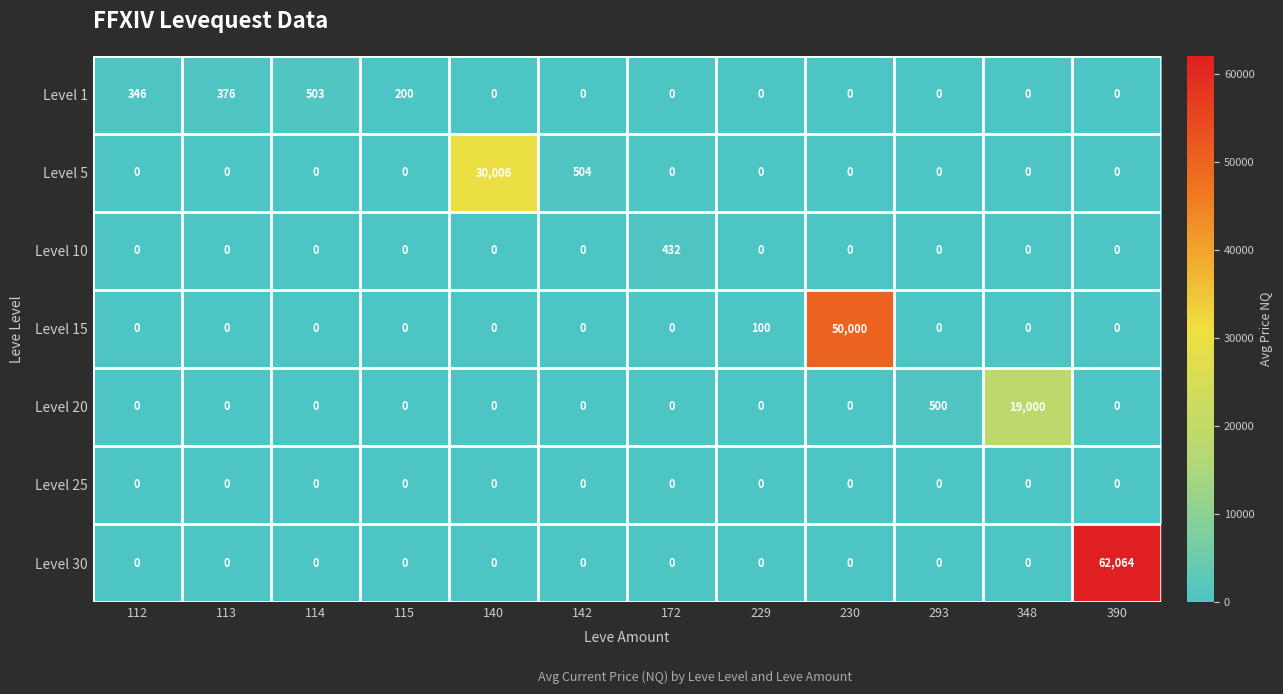

Where is Level 15 nearest to the value 25000?

229